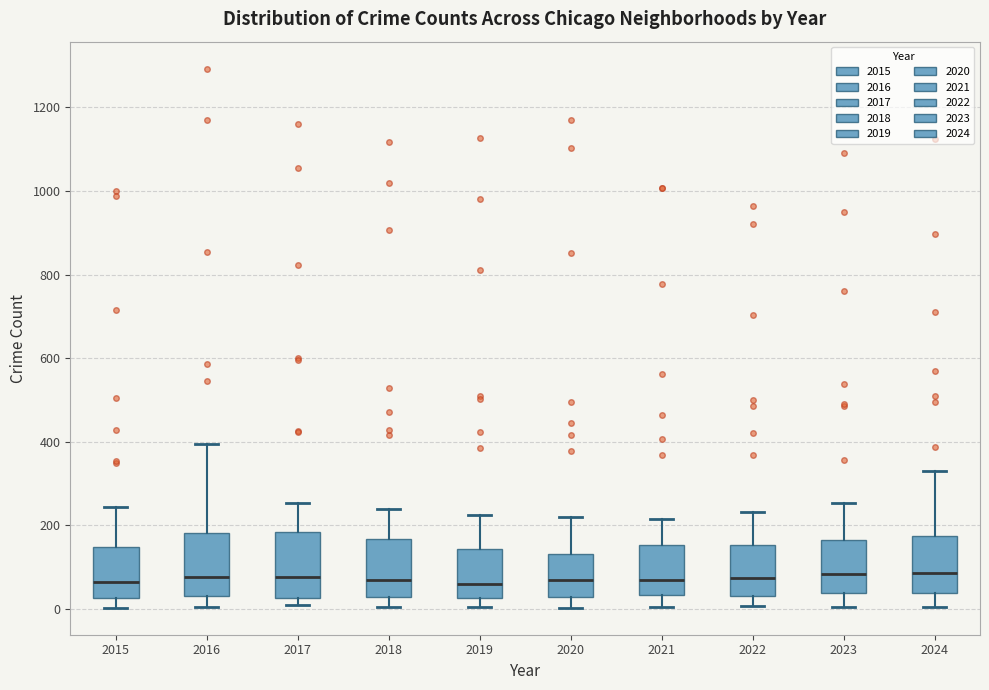

Reading left to right, transcribe this box plot: for each box, give where its median line is, the range the box spans, and where its two whiskers end, as read against the y-axis. The values are not printed on the chart, so give them approximately, as read against the axis.

2015: median 60, box 20 to 140, whiskers 0 to 240
2016: median 80, box 20 to 180, whiskers 0 to 400
2017: median 80, box 20 to 180, whiskers 0 to 260
2018: median 60, box 20 to 160, whiskers 0 to 240
2019: median 60, box 20 to 140, whiskers 0 to 220
2020: median 60, box 20 to 140, whiskers 0 to 220
2021: median 60, box 40 to 160, whiskers 0 to 220
2022: median 80, box 40 to 160, whiskers 0 to 240
2023: median 80, box 40 to 160, whiskers 0 to 260
2024: median 80, box 40 to 180, whiskers 0 to 320